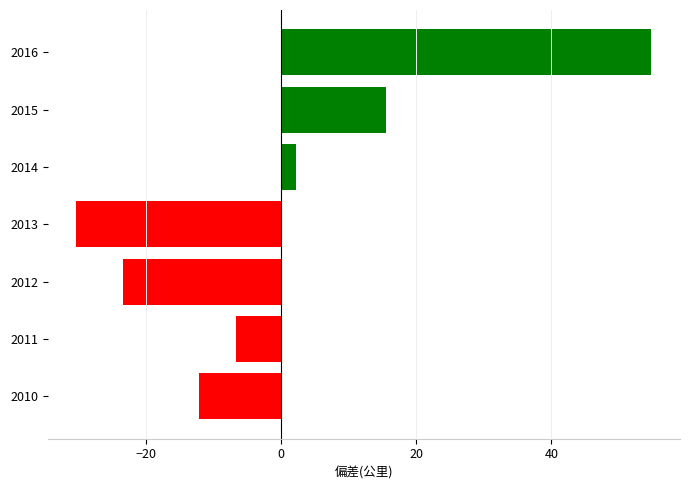

How many data points are above -6?

3